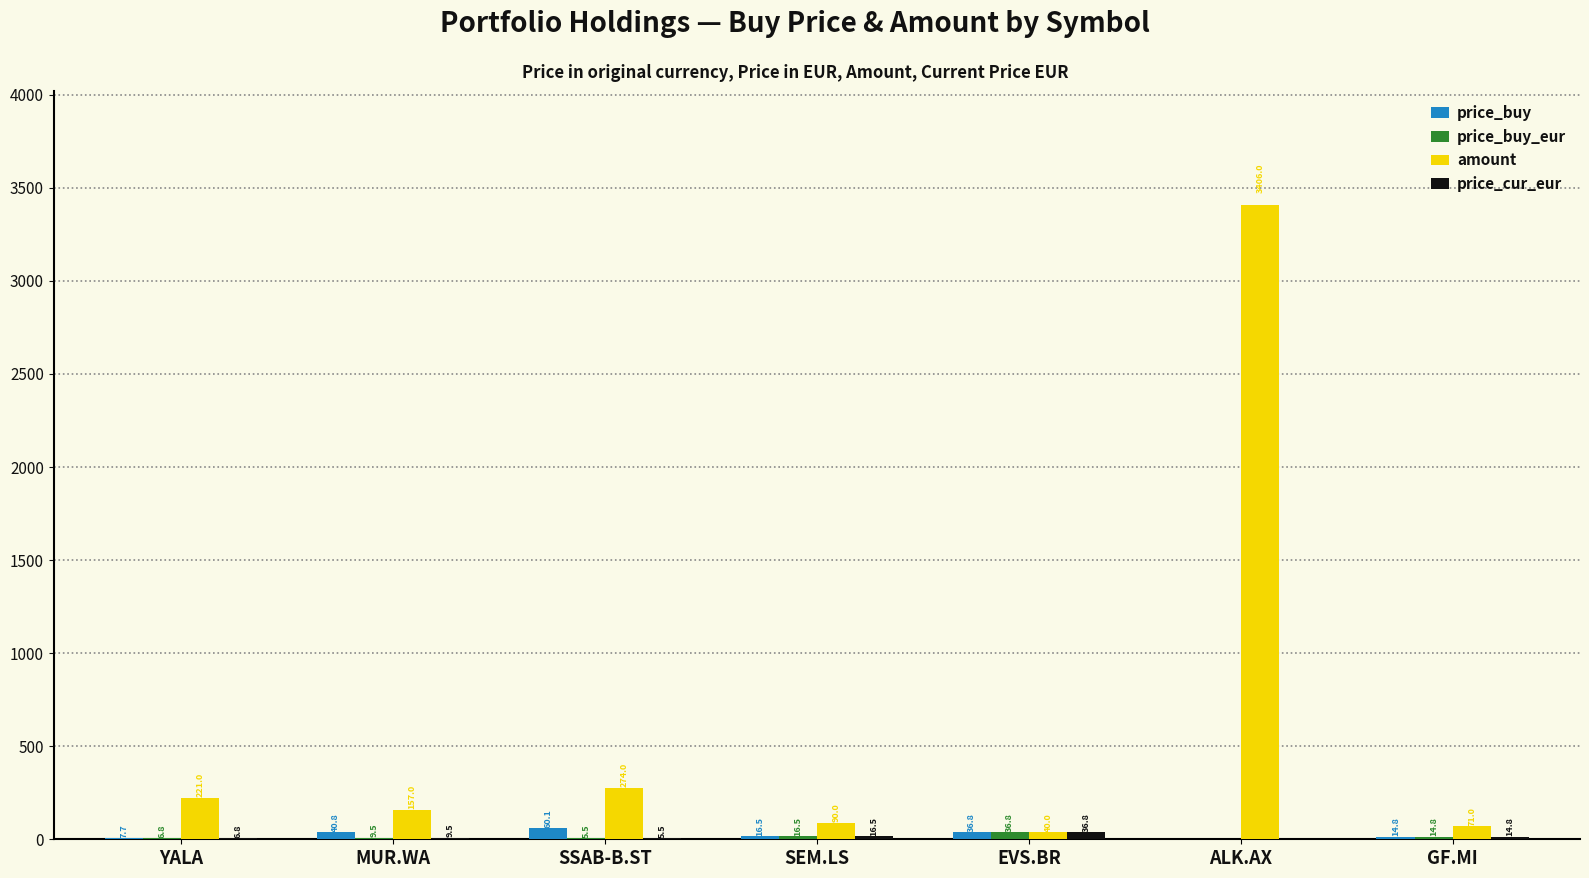

What is the sum of the price_buy values at EVS.BR and SSAB-B.ST?

96.8